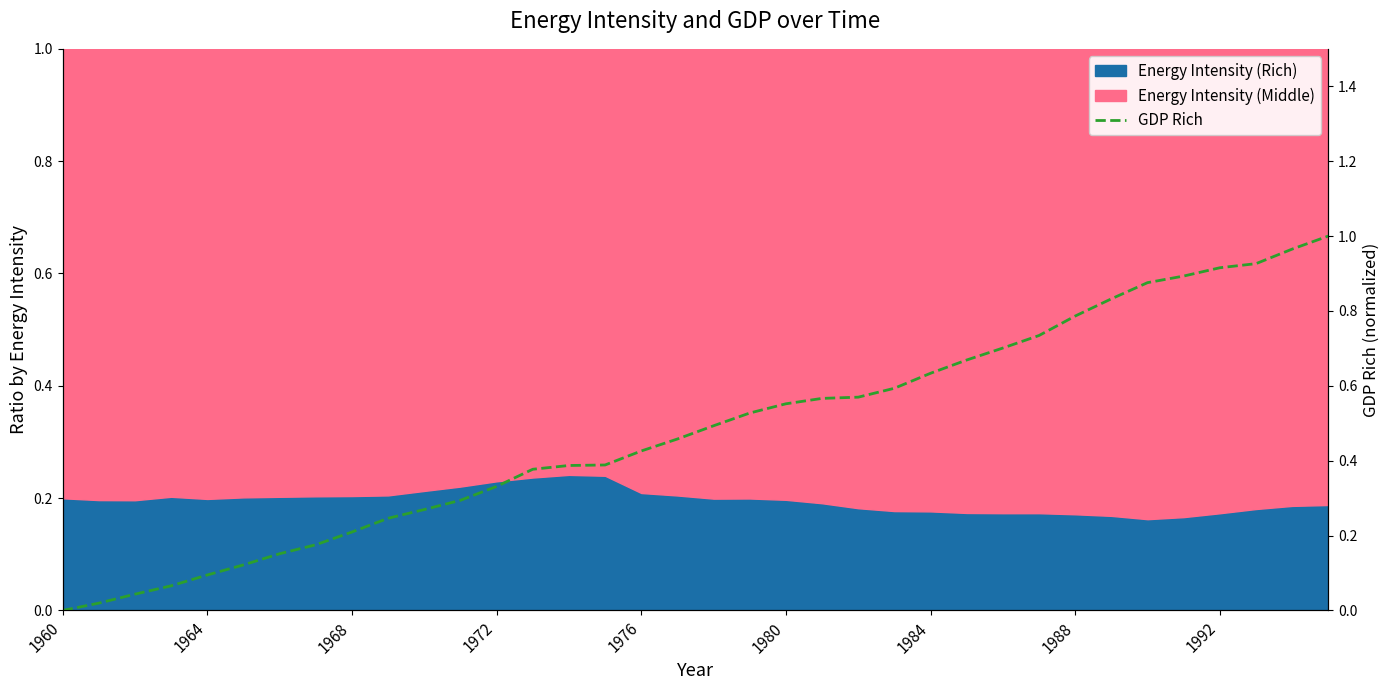

The chart shows a value of 1.2 at 27. True or false?

False